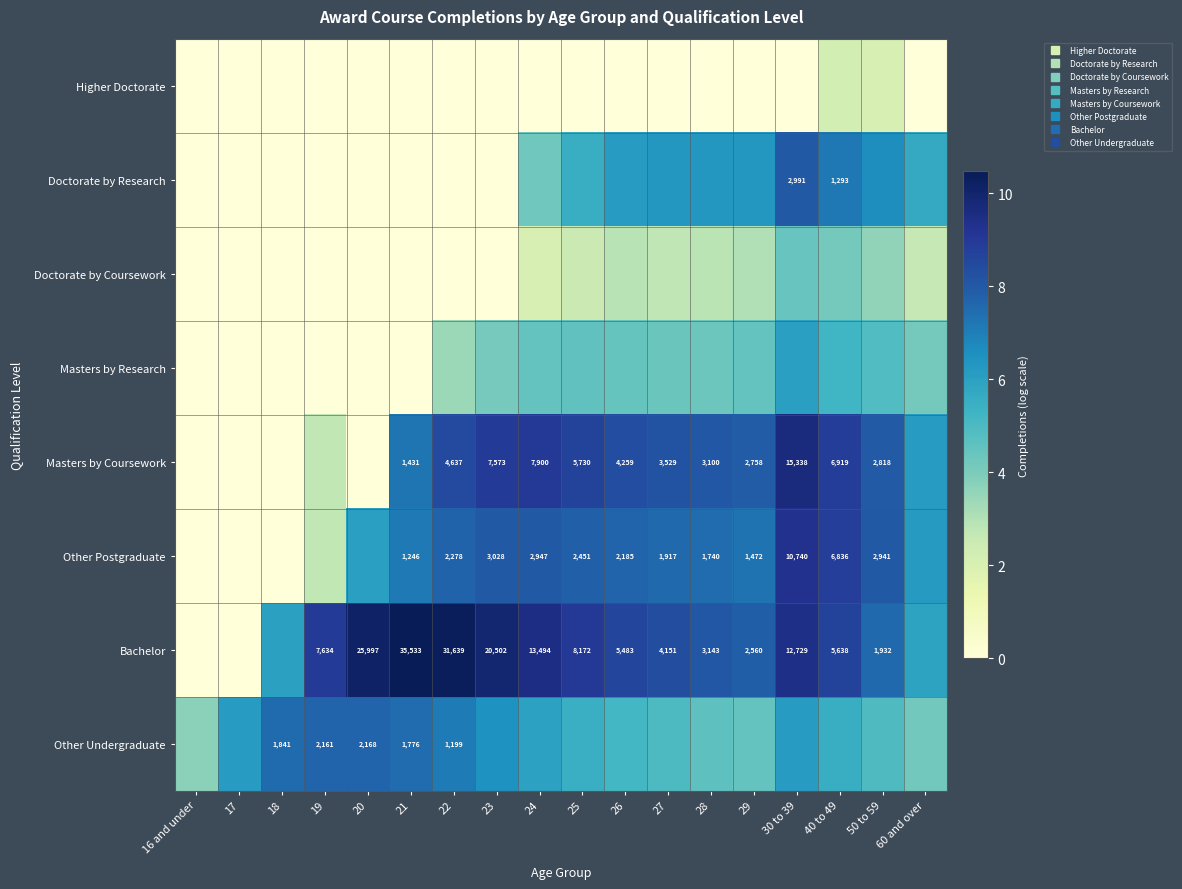

At which label is Other Undergraduate closest to 5?

27